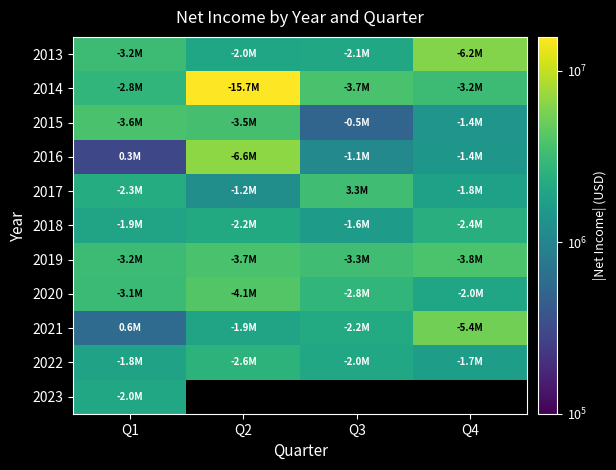

The value of 2015 at Q3 is 524000.0. True or false?

True